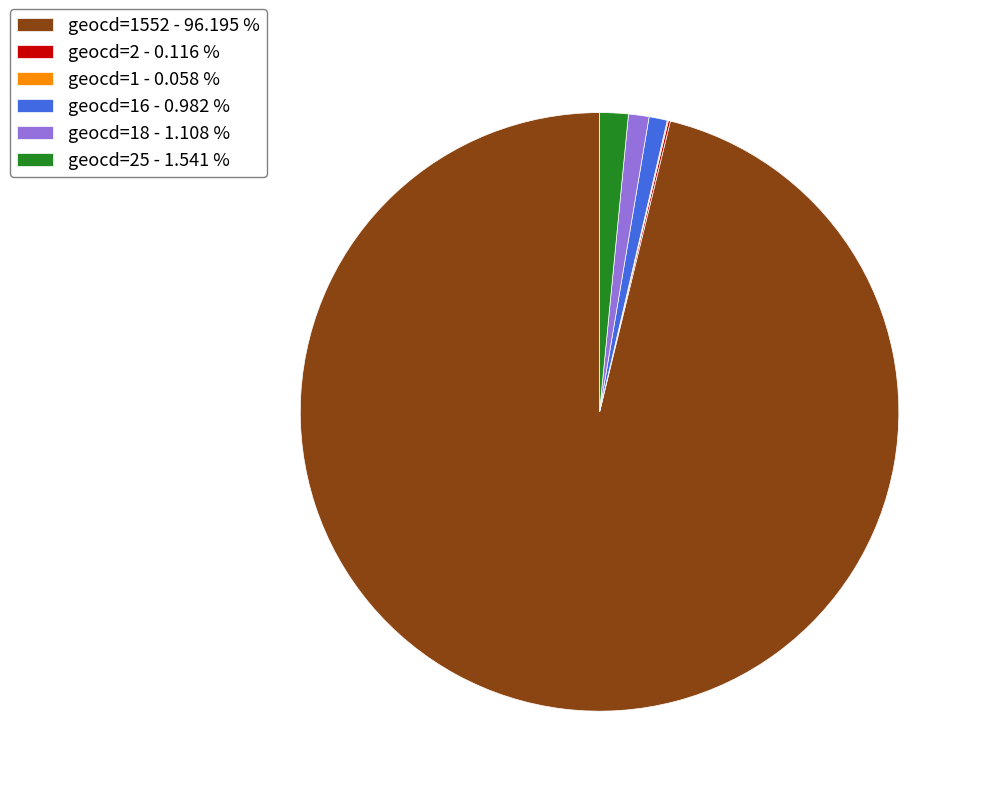

Is geocd=1552 - 96.195 % the majority of the pie?

Yes